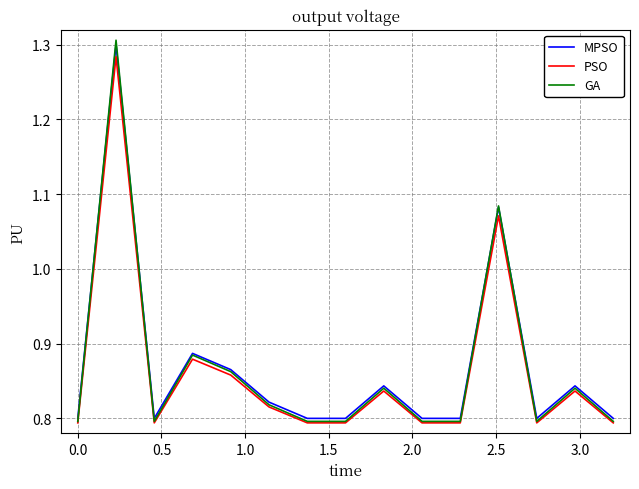

Which series has the largest range (max minus min)?

GA